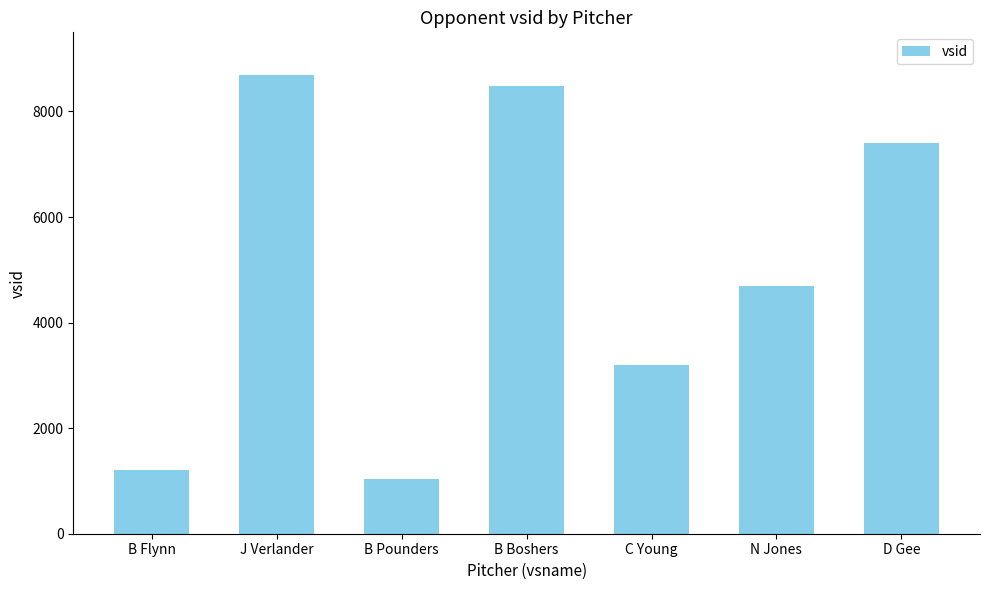

True or false: the data shows 7700 at N Jones.

False